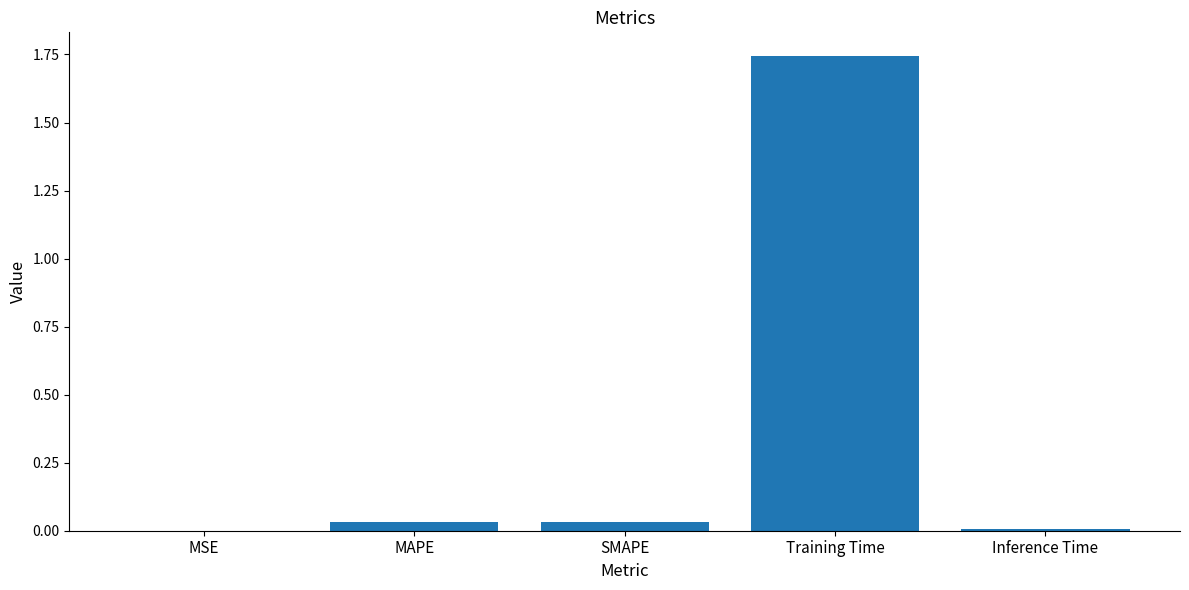

Between MSE and Training Time, which is larger?

Training Time